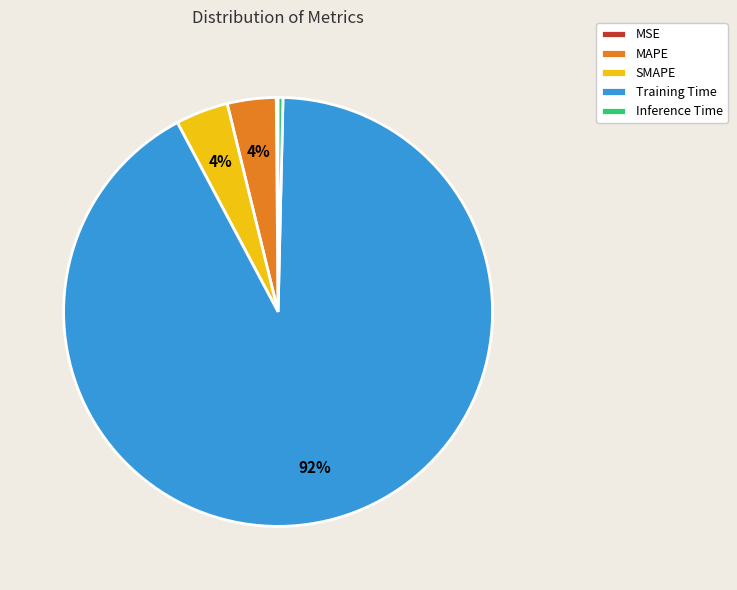

Between SMAPE and Inference Time, which is larger?

SMAPE